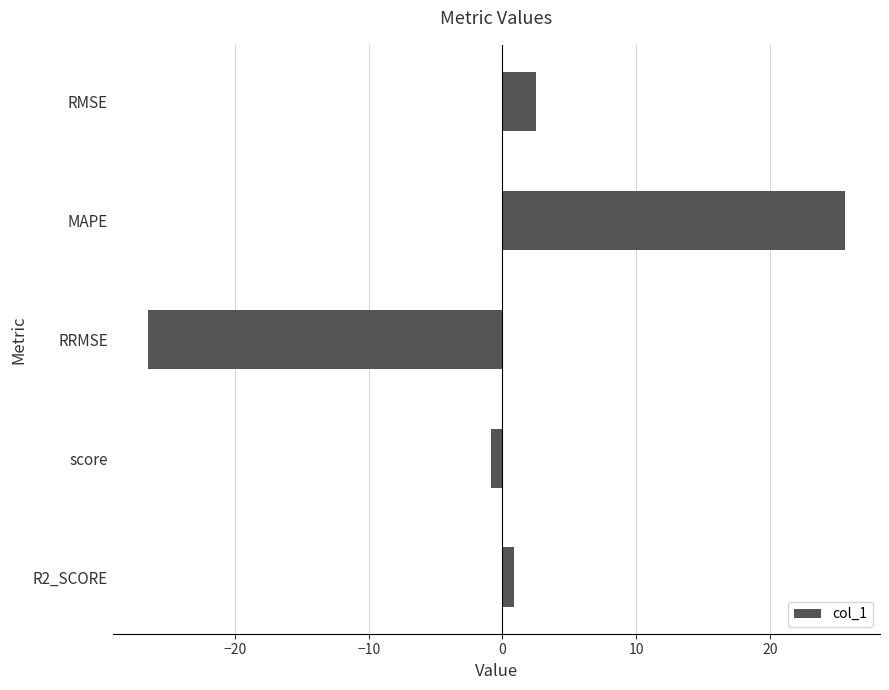

What is the label of the 3rd bar from the bottom?

RRMSE